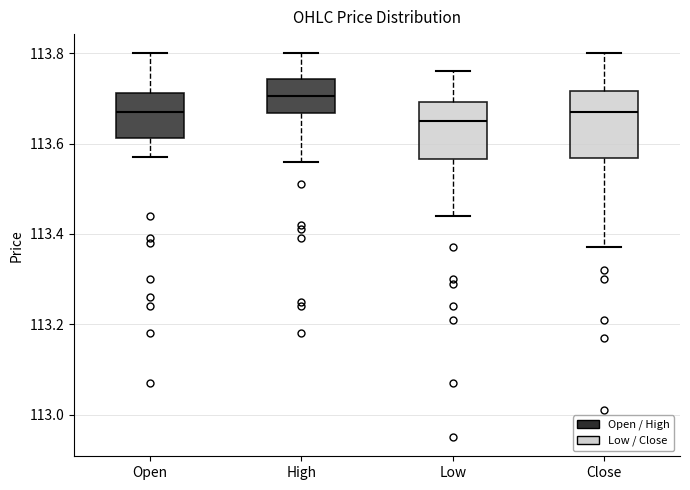

Where is the upper edge of the box for High on the y-axis? The values are not printed on the chart, so give them approximately, as read against the axis.

113.74